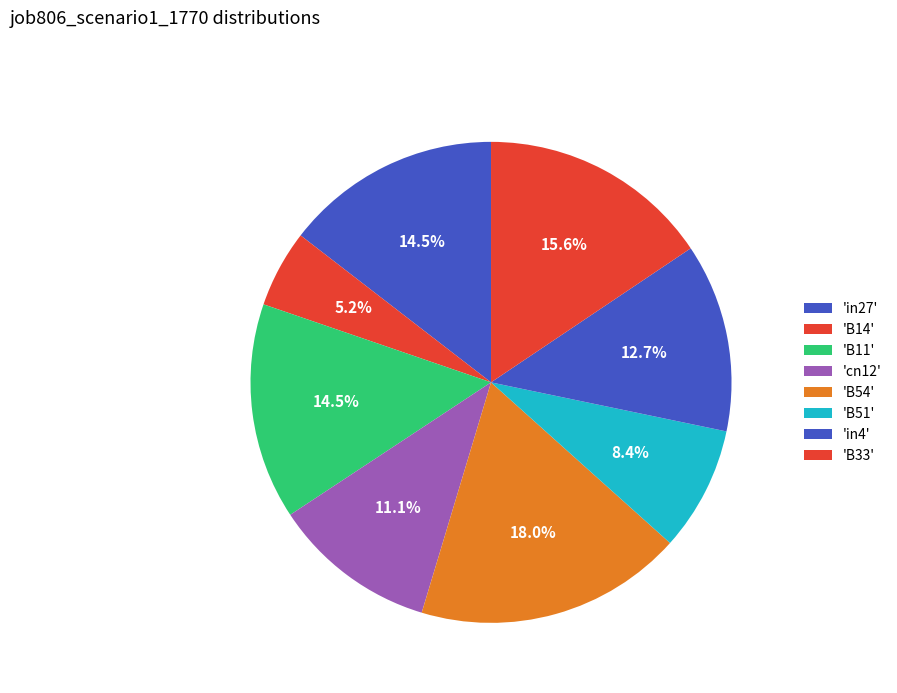

Which slice is the largest?

B54